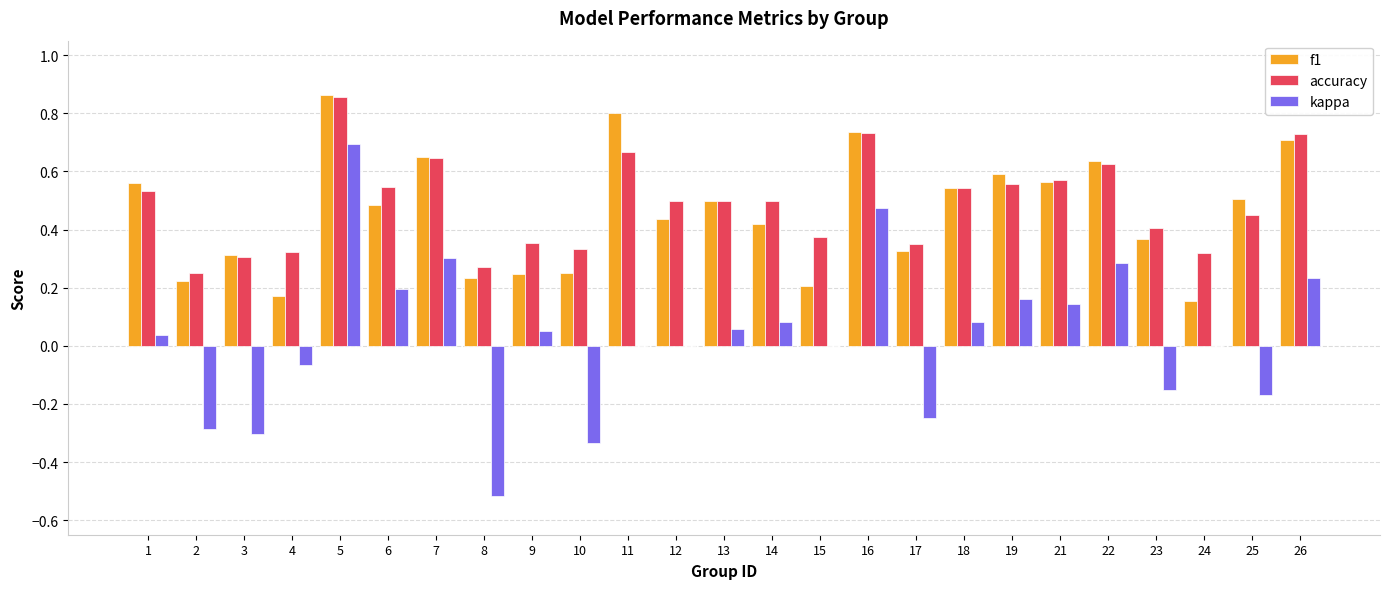

Which series has the largest total across all categories?

accuracy